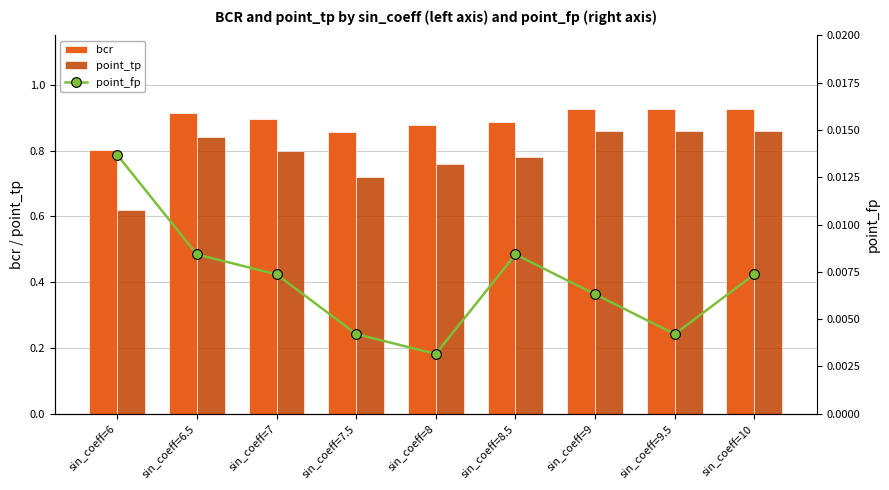

At sin_coeff=10, list the series in order from smallest to largest.

point_fp, point_tp, bcr